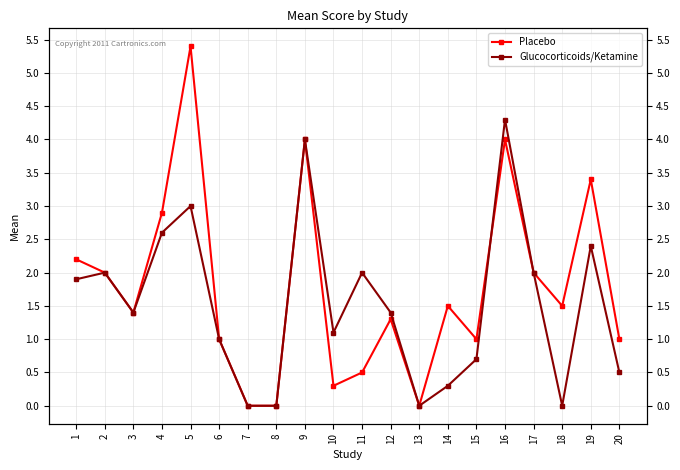

Where is the first local maximum for Placebo?

5